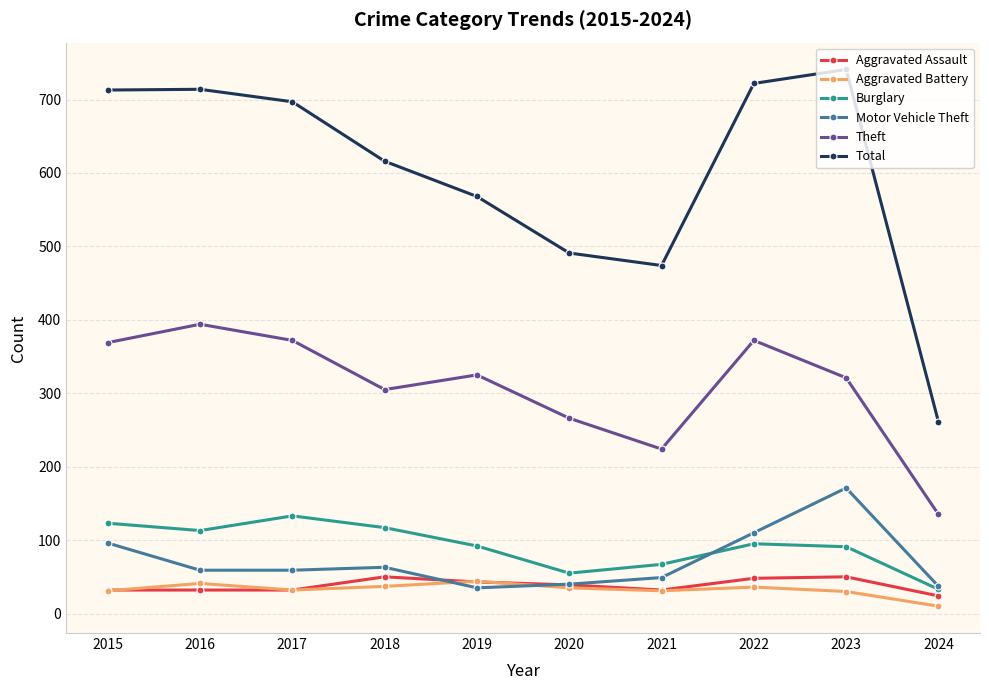

What is the sum of the Aggravated Assault values at 2024 and 2016?

56